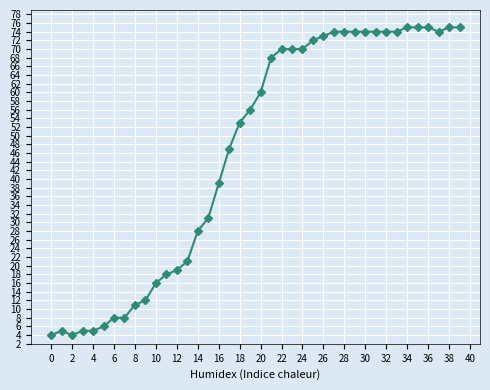

True or false: the data has more than 0 interior local peaks.

True